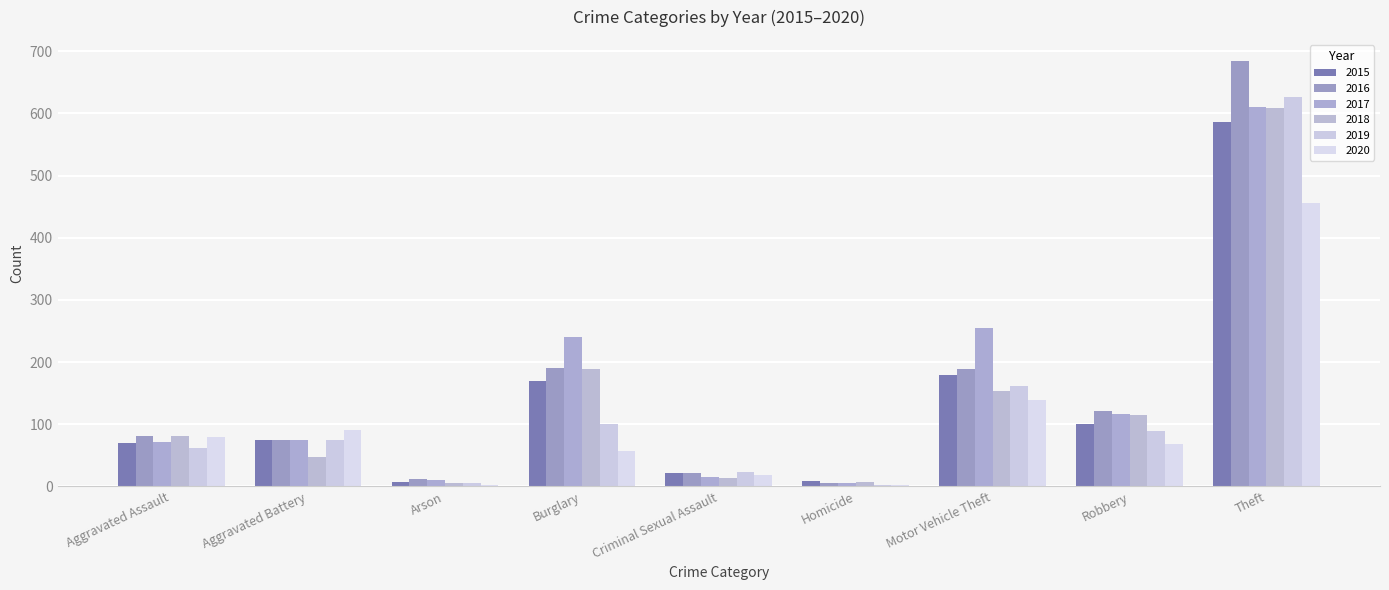

What is the label of the 6th bar from the right?

Burglary